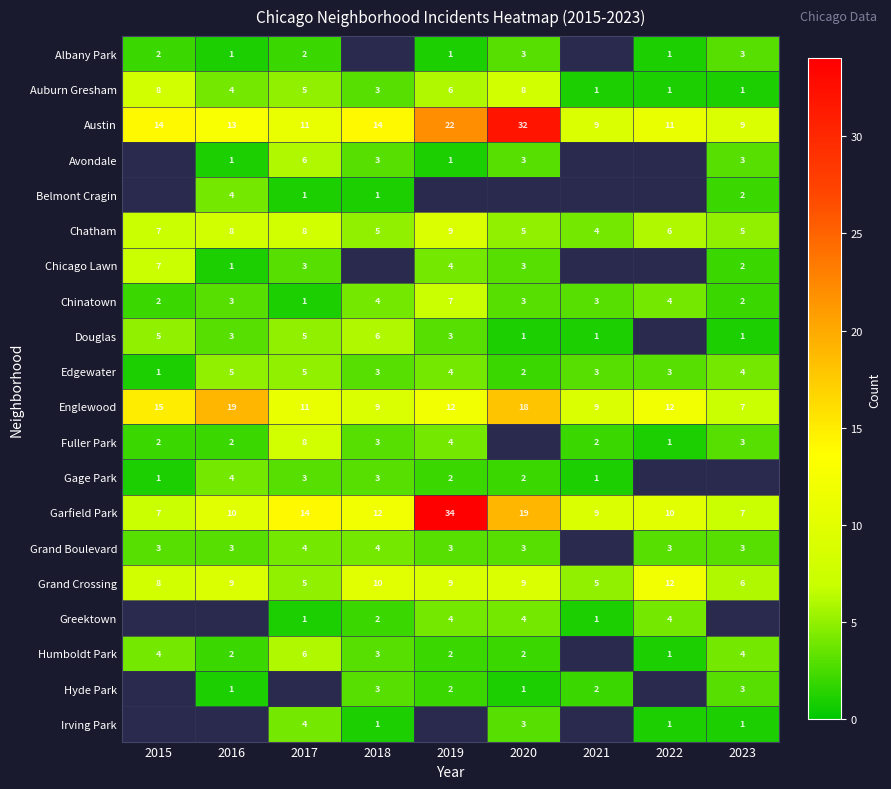

What is the greatest value displayed?

34.0